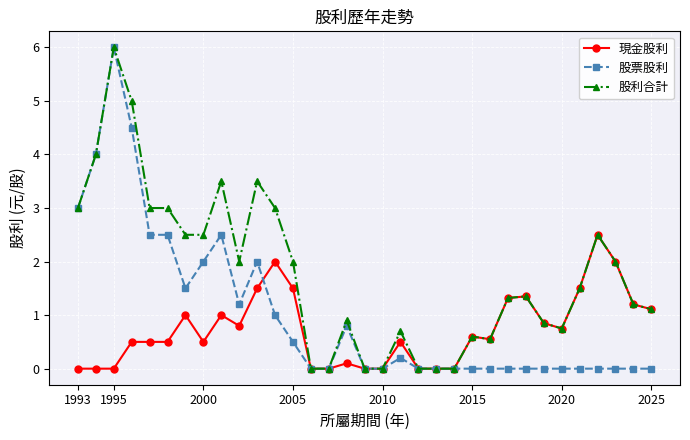

Which series has the largest total across all categories?

股利合計